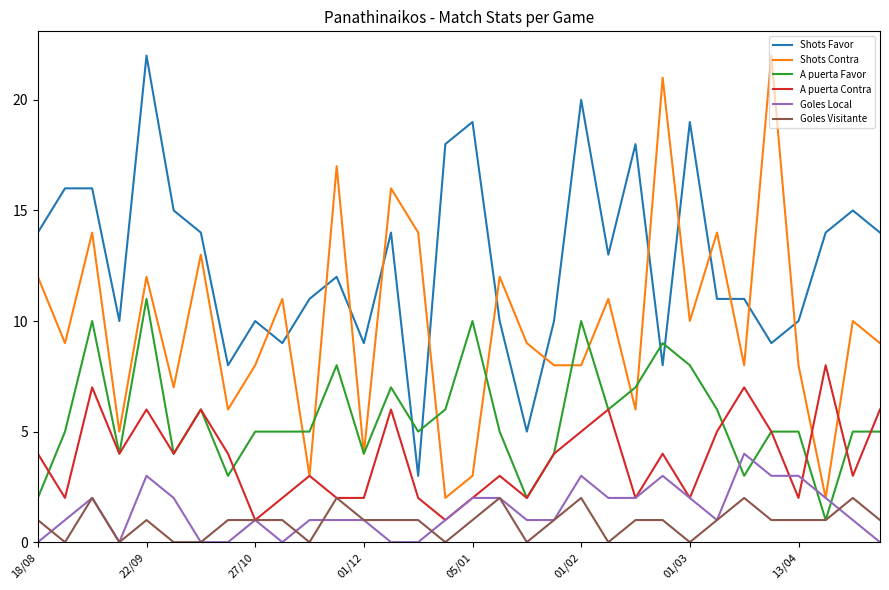

Which series has the largest range (max minus min)?

Shots Contra